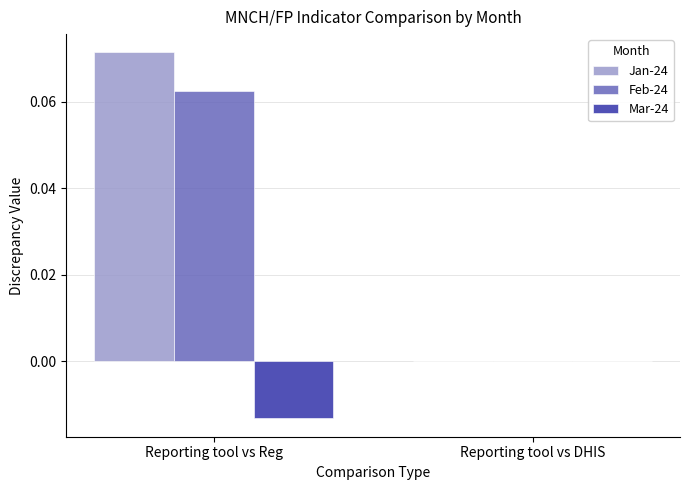

At which category is the sum across all series the highest?

Reporting tool vs Reg